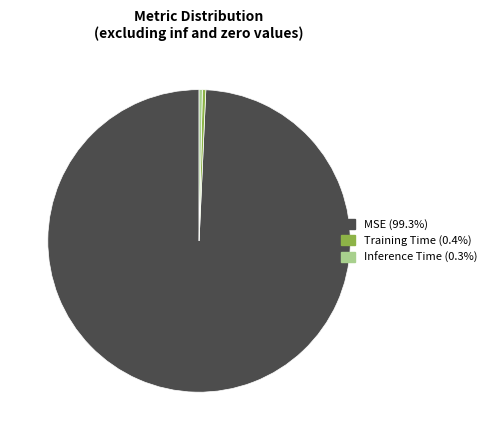

Do Inference Time (0.3%) and Training Time (0.4%) together represent more than half of the pie?

No